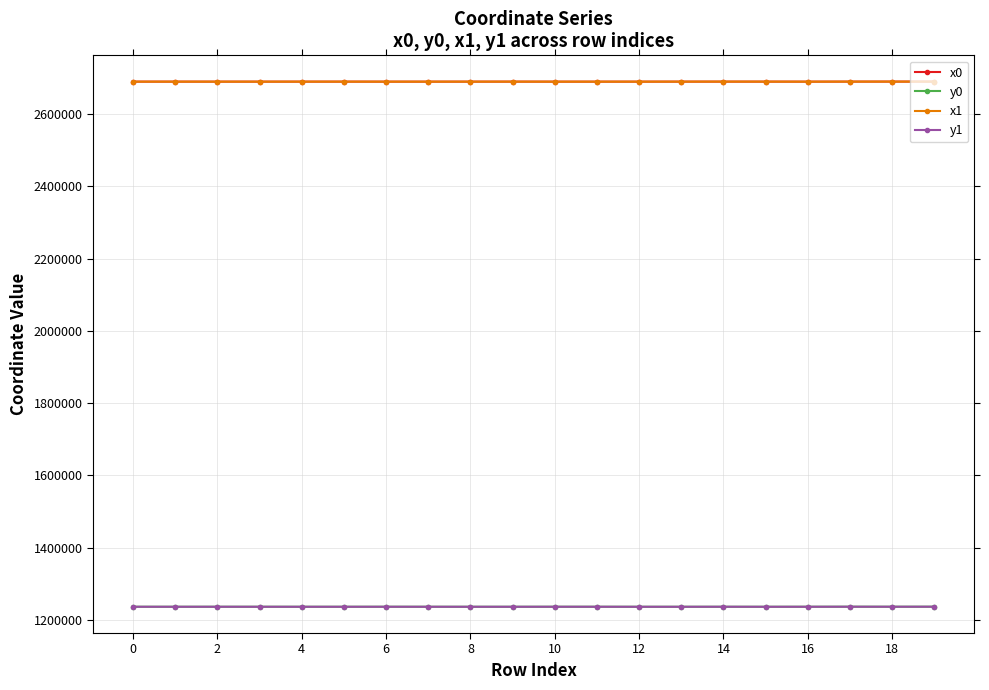

True or false: x1 and y1 intersect in this chart.

False